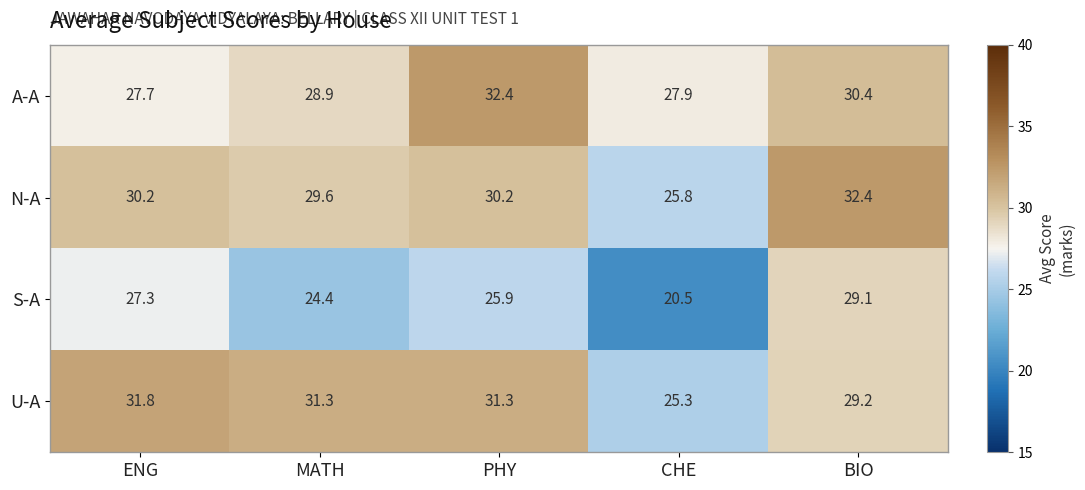

What is the maximum value shown in the chart?

32.4